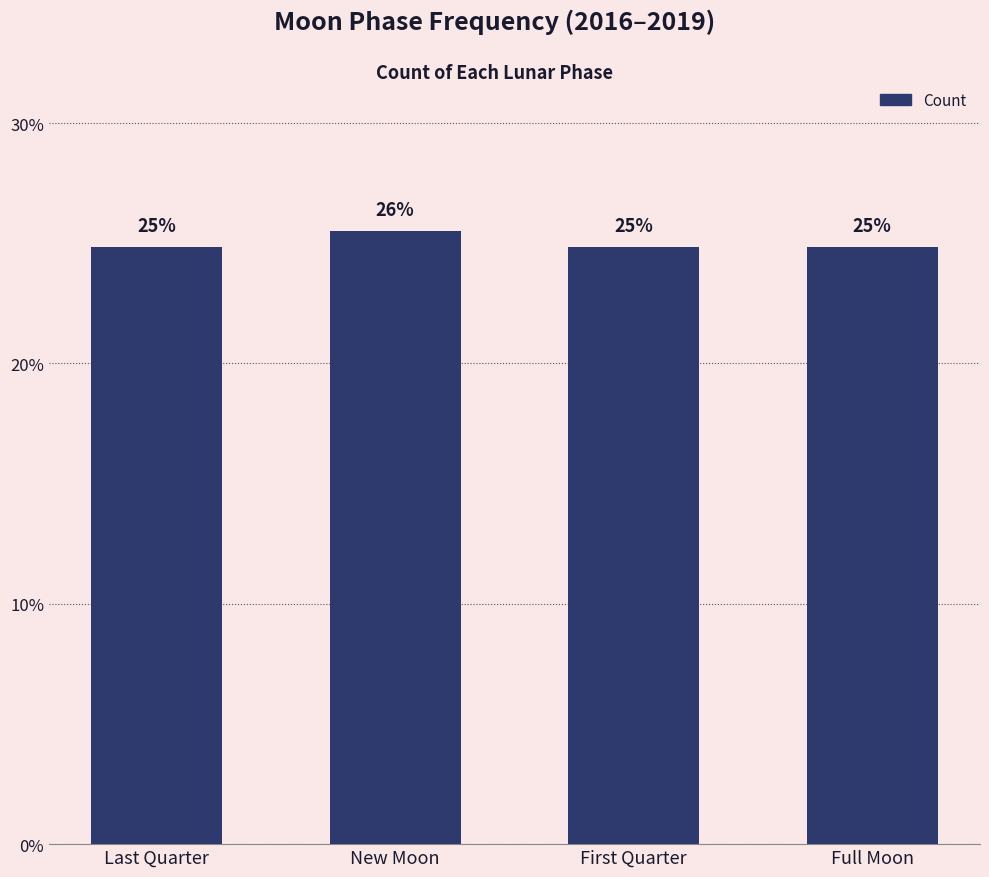

What is the average value?

25.0